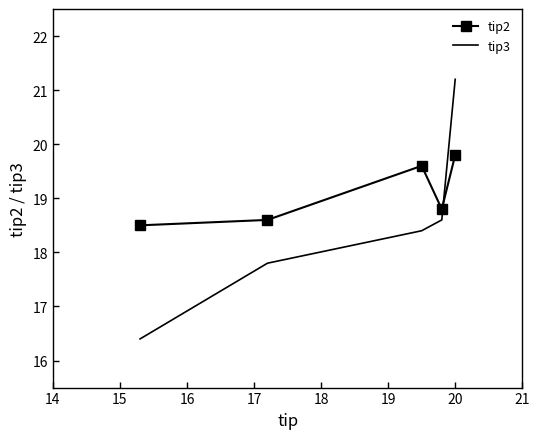

Count the tip2 values in the range 18 to 19.

3